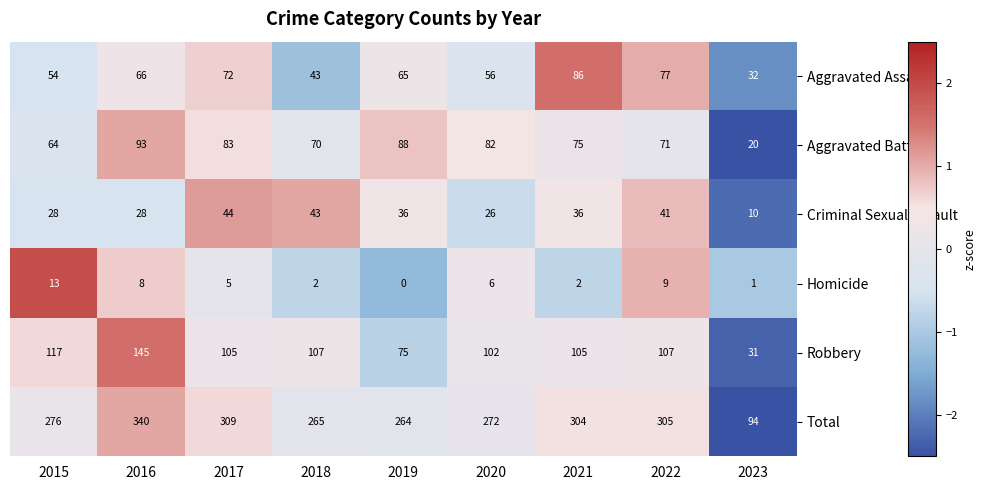

Is the value of Criminal Sexual Assault at 2016 greater than the value of Robbery at 2018?

No